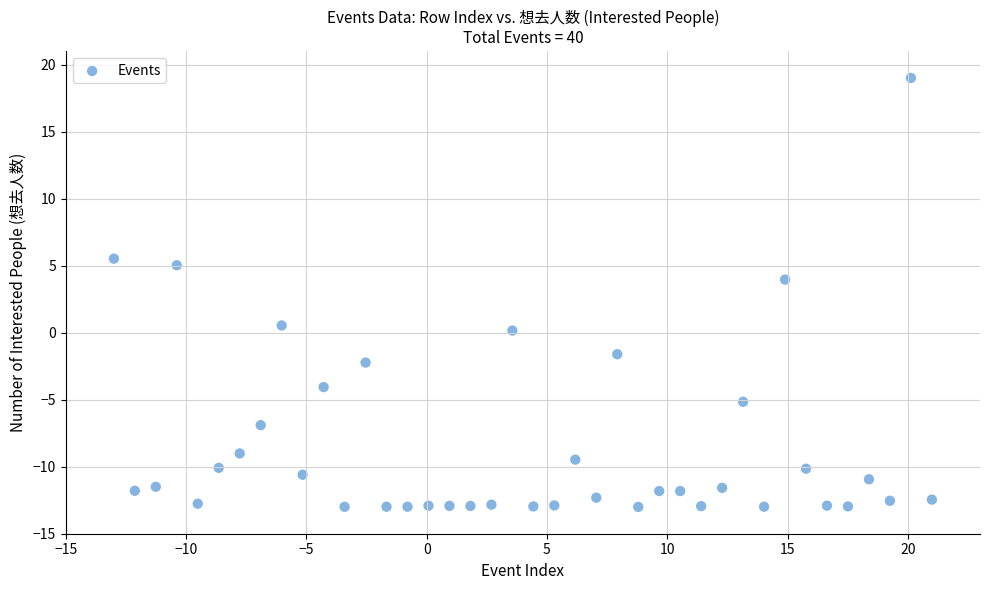

What is the range of Y values (max minus min)?

32.0